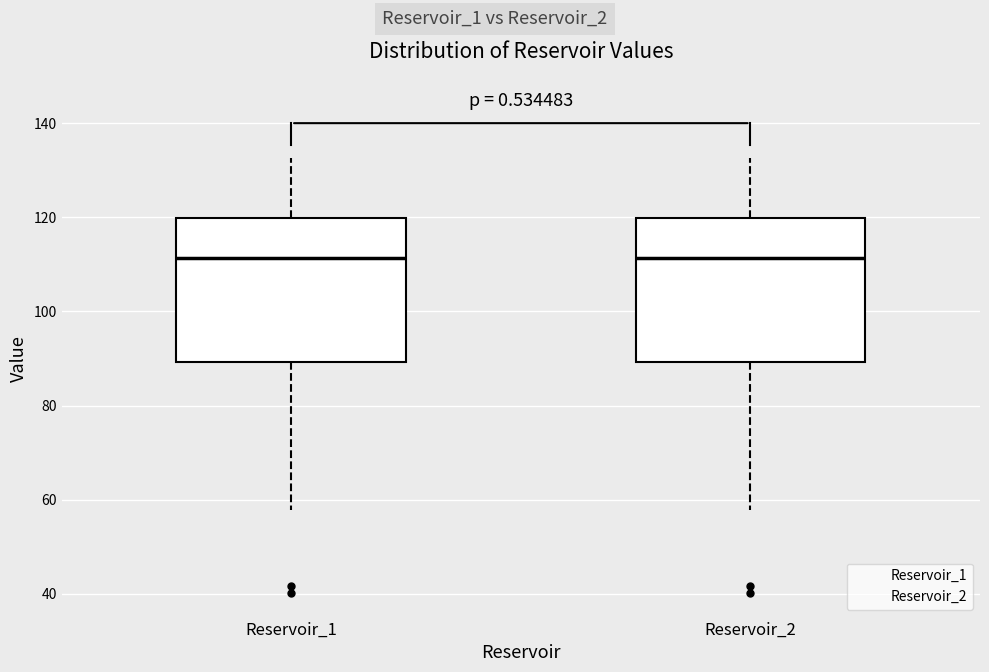

Where does the upper whisker of the box for Reservoir_2 end on the y-axis? The values are not printed on the chart, so give them approximately, as read against the axis.

132